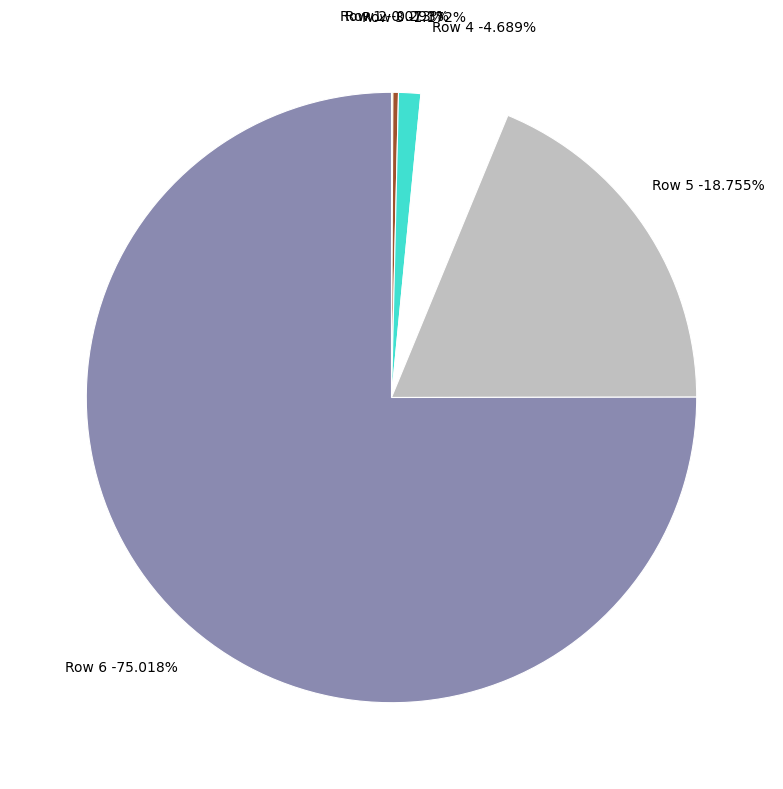

To the nearest percent, what is the difference between the Row 1 and Row 6 slice percentages?

75%